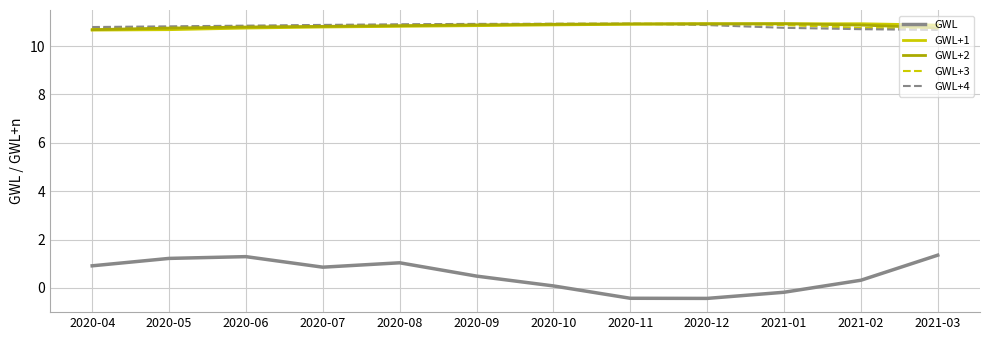

What position from the left is 2020-09?

6